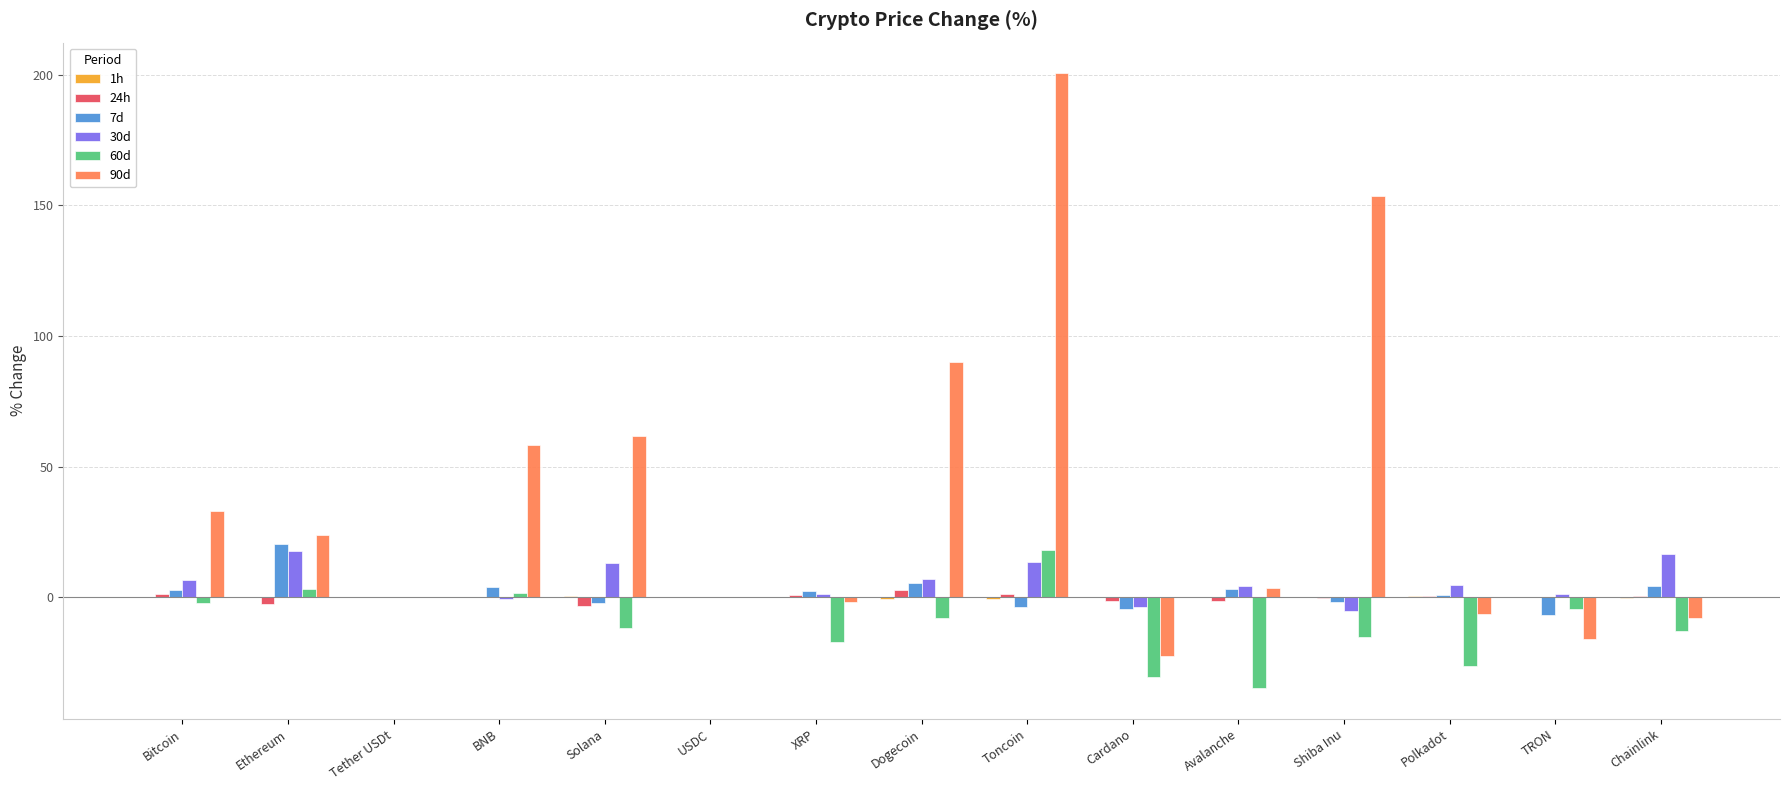

Which category has the highest value across all series?

Toncoin